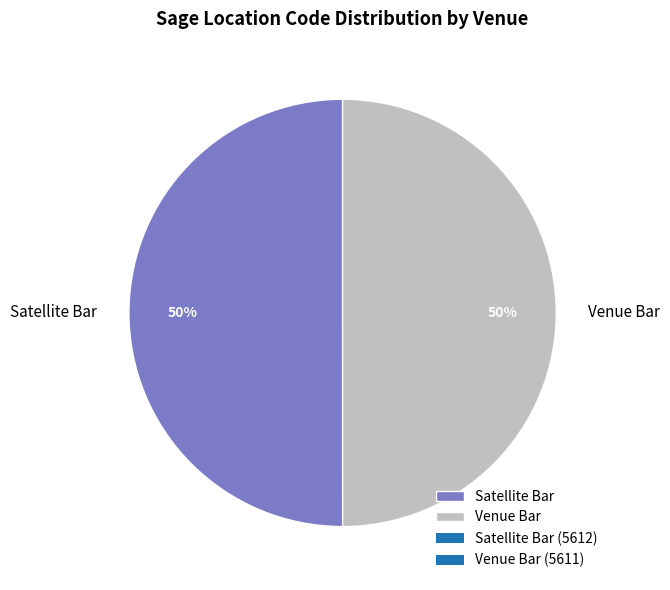

To the nearest percent, what is the combined percentage of Satellite Bar and Venue Bar?

100%